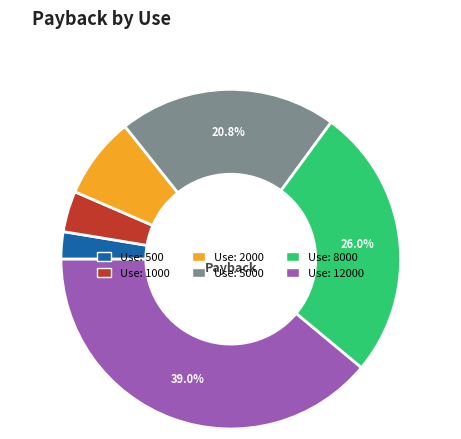

Count the number of slices in the pie.

6